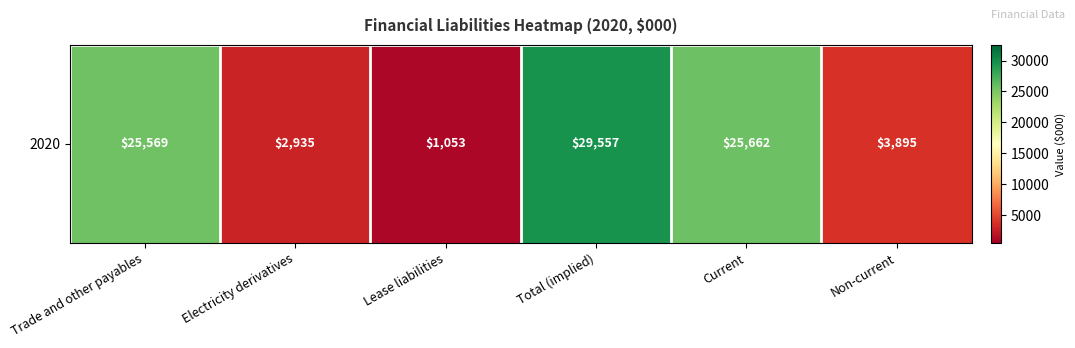

At which category does the chart reach its peak across all series?

Total (implied)